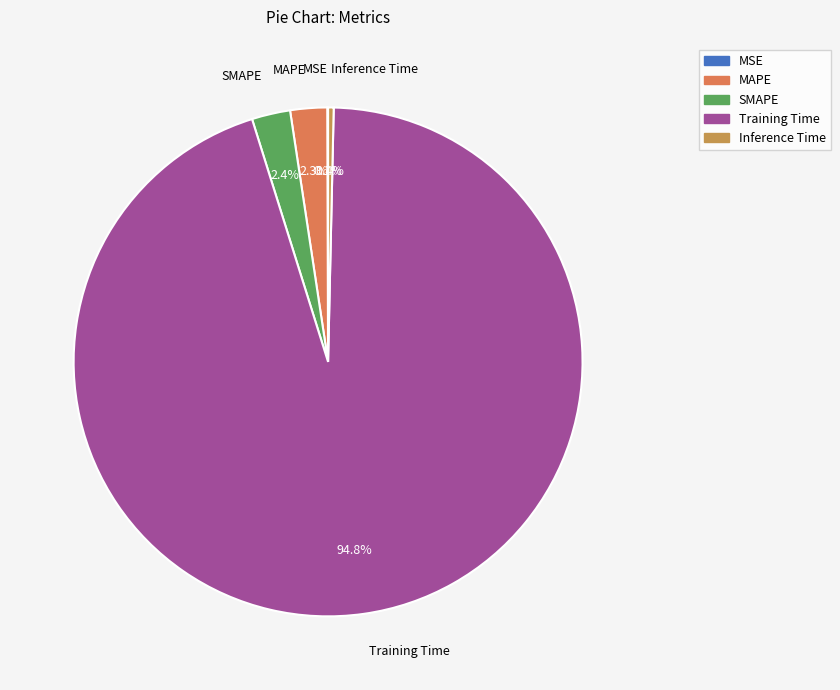

Which slice is the largest?

Training Time